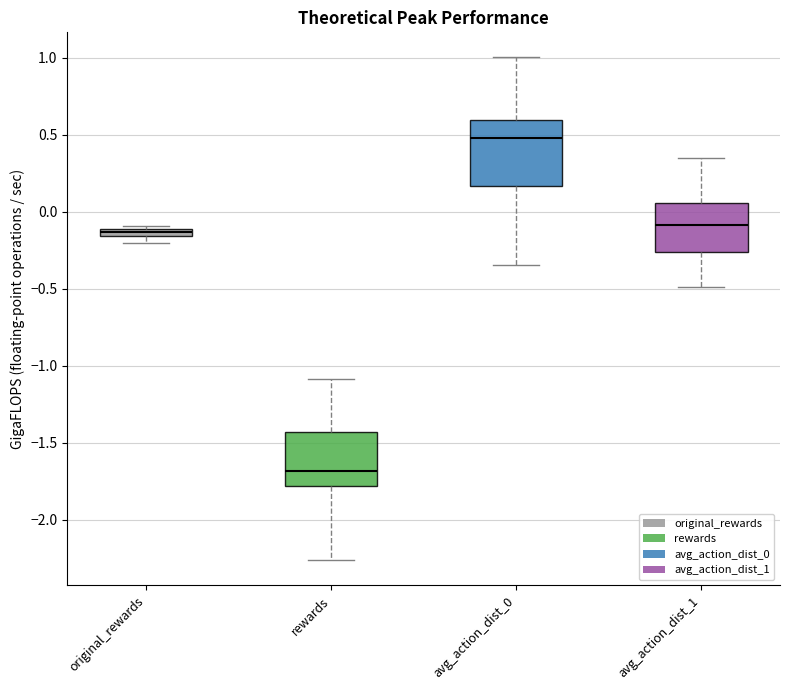

Which box has the lowest median line?

rewards